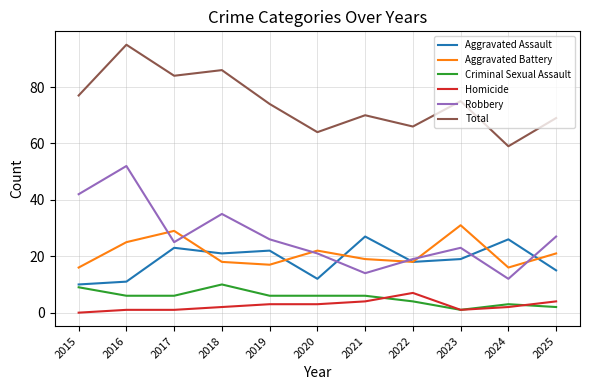

What are all the series names shown in the legend?

Aggravated Assault, Aggravated Battery, Criminal Sexual Assault, Homicide, Robbery, Total